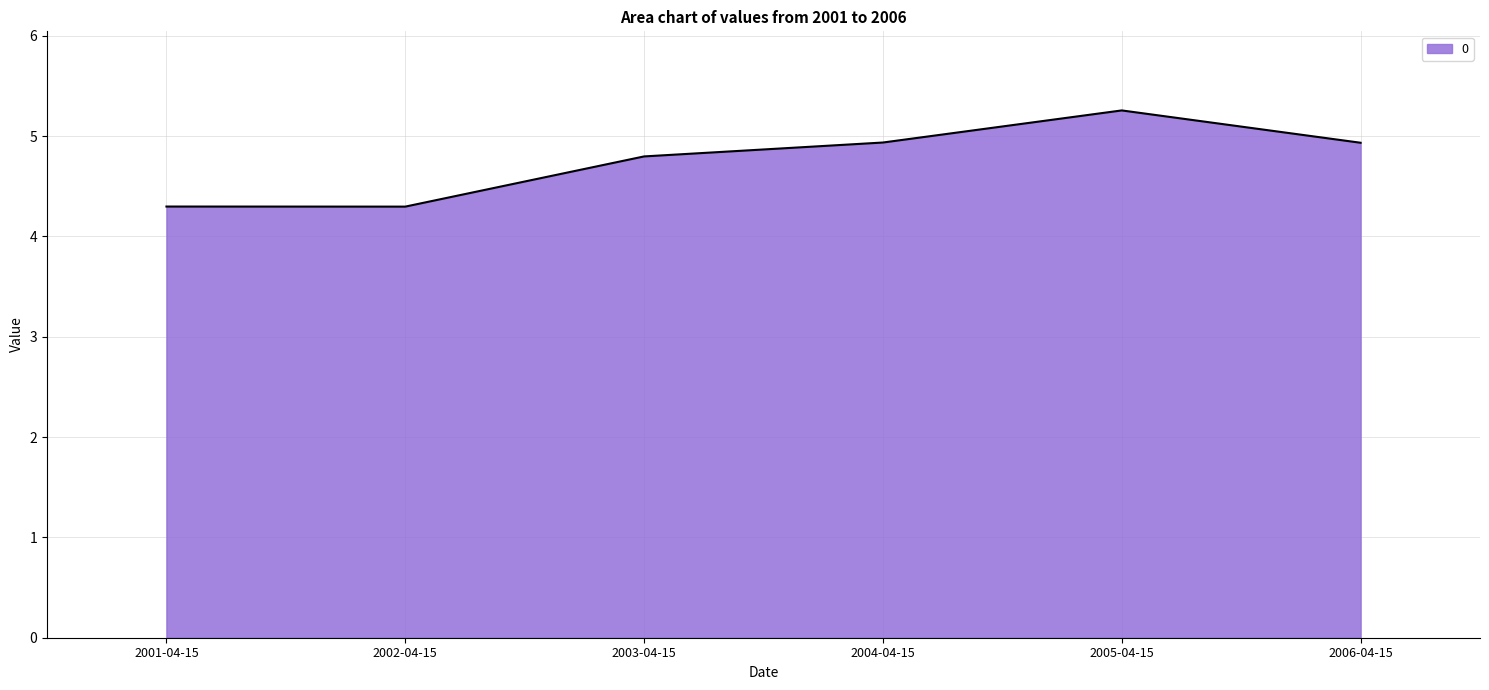

At which category does the data reach its first local valley?

2002-04-15